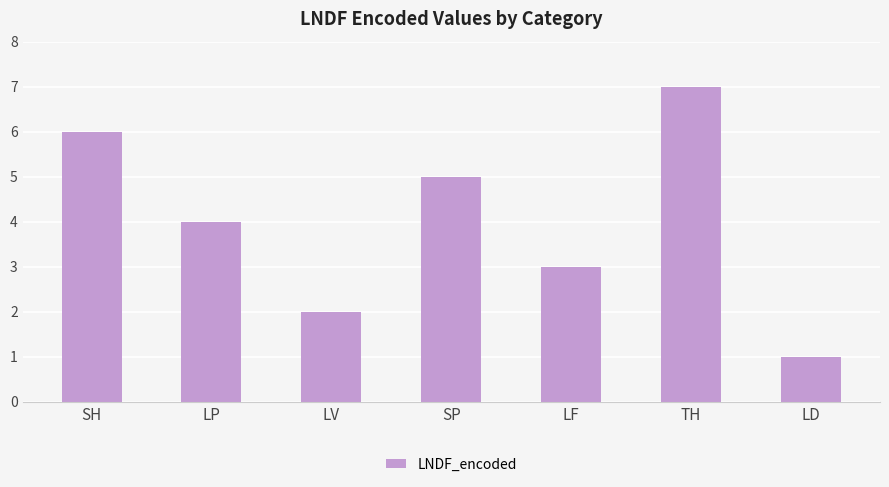

What is the average value?

4